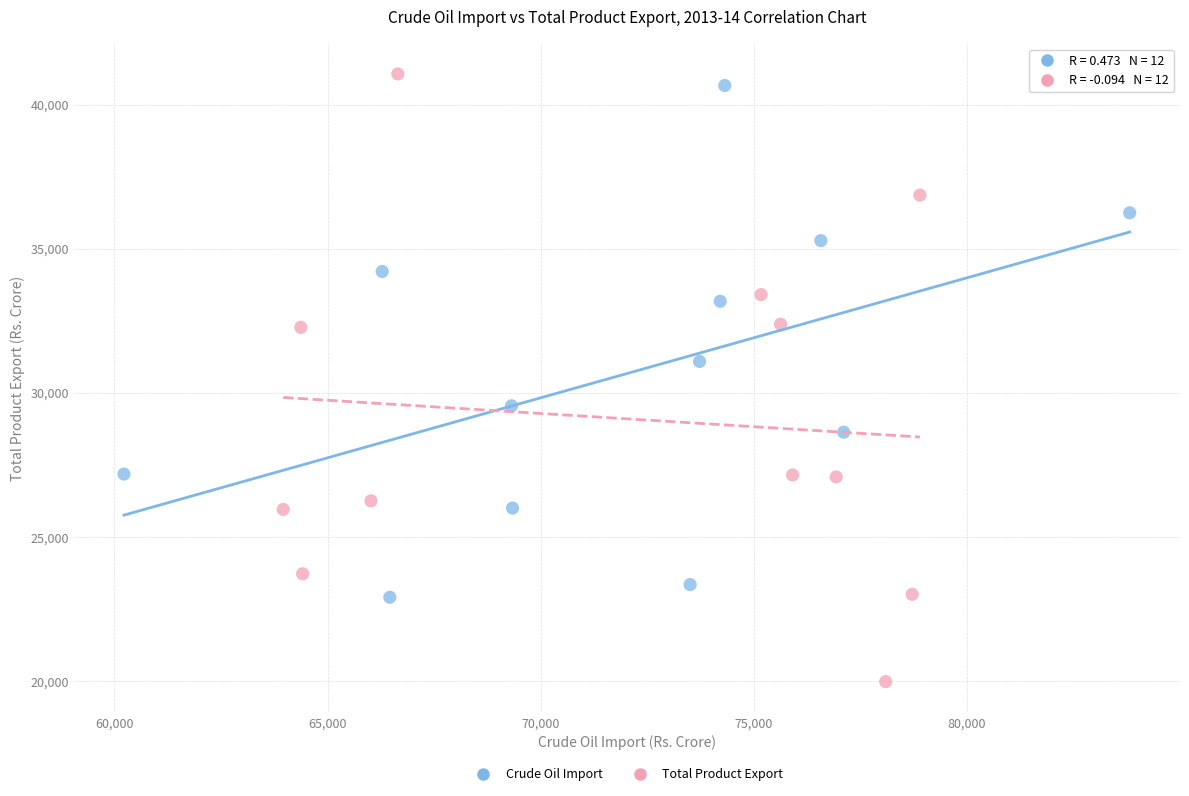

Which series reaches the minimum Y coordinate?

Total Product Export